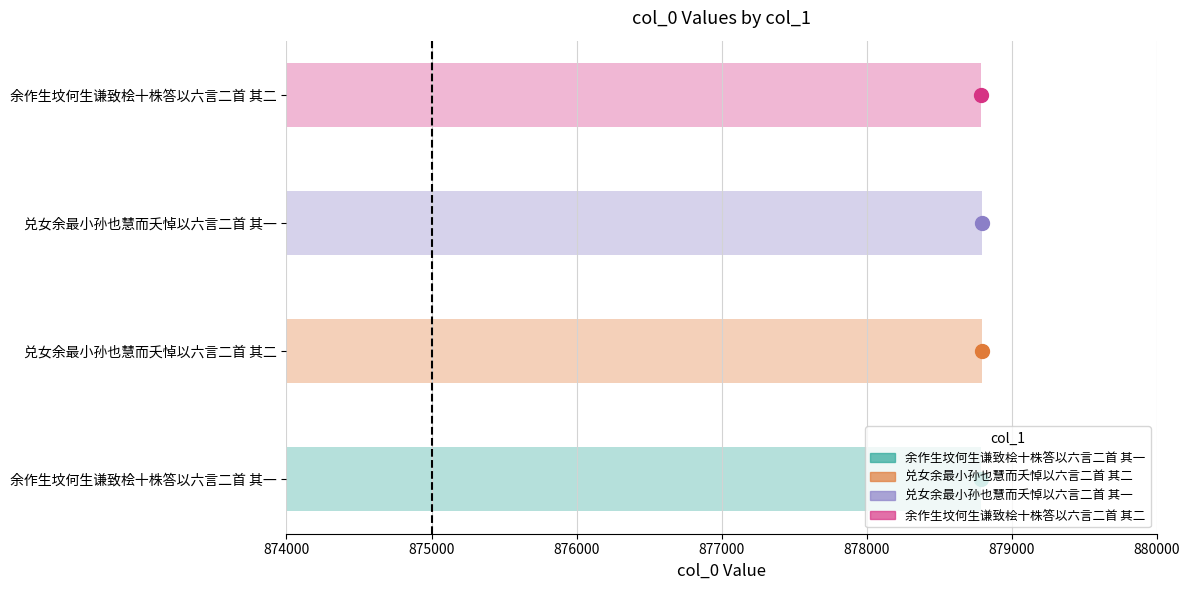

What is the ratio of the value at 兑女余最小孙也慧而夭悼以六言二首 其一 to the value at 余作生坟何生谦致桧十株答以六言二首 其二?

1.0